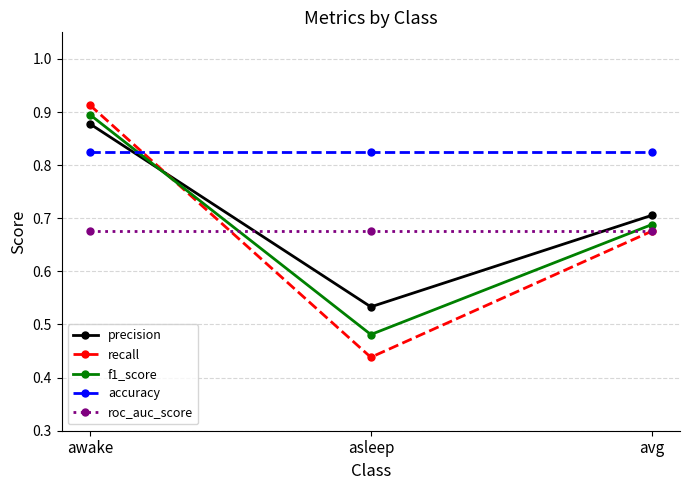

The value of accuracy at asleep is 1.4. True or false?

False